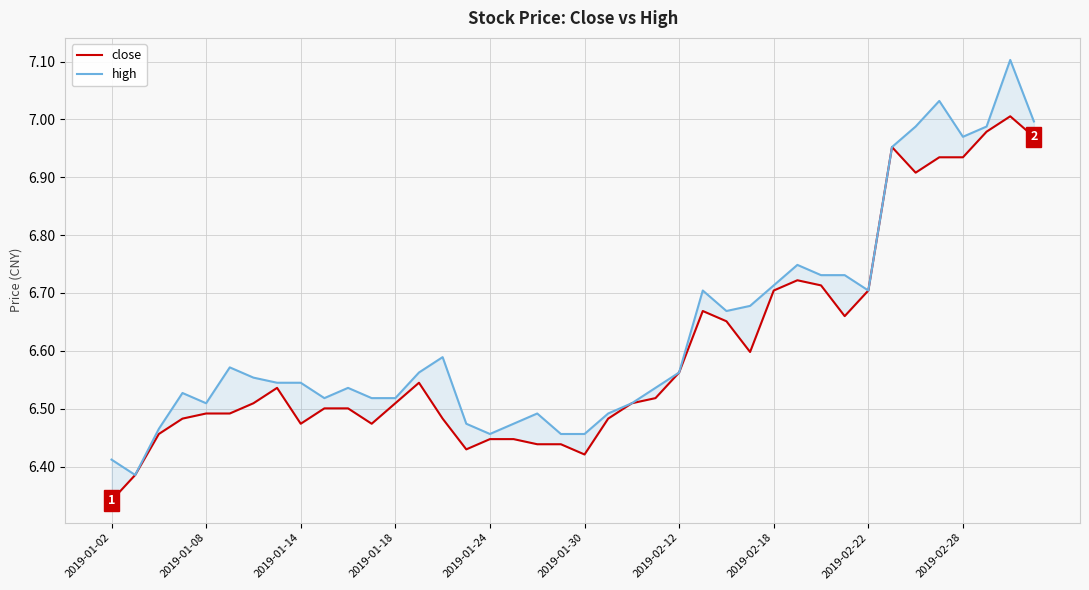

How many lines are shown in the chart?

2